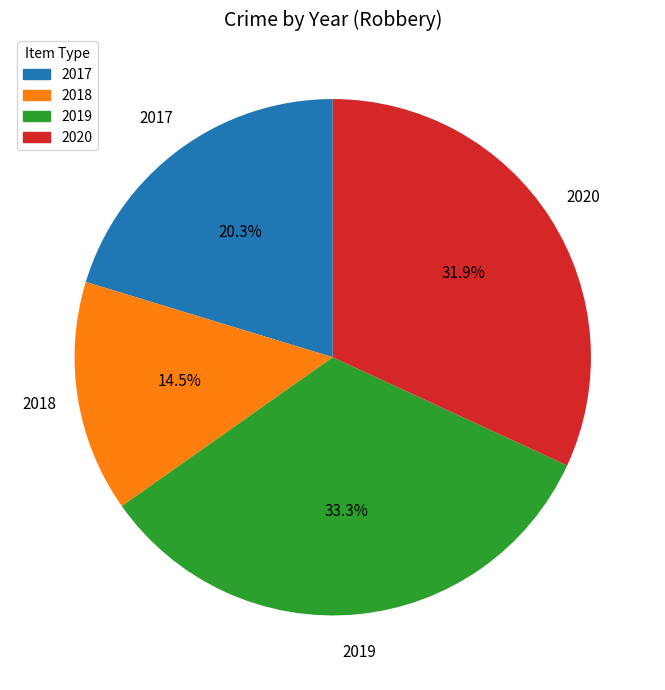

Between 2020 and 2019, which is larger?

2019